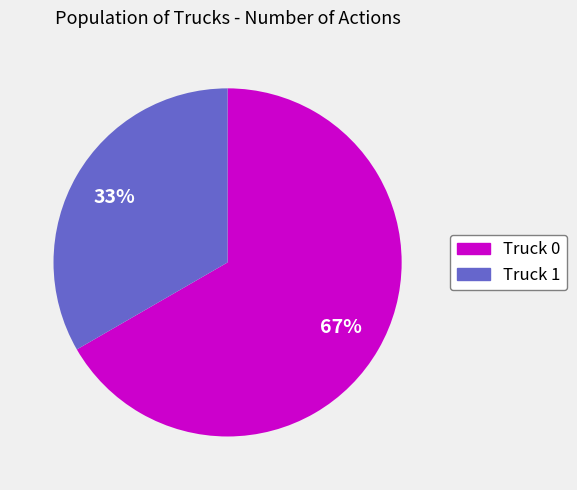

True or false: Truck 0 accounts for 67% of the total.

True